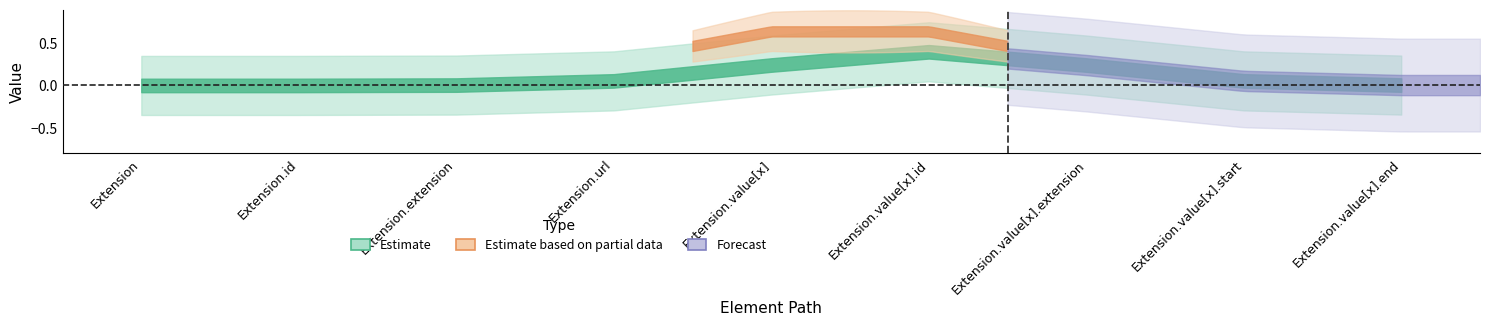

What is the label of the 7th point from the right?

Extension.extension